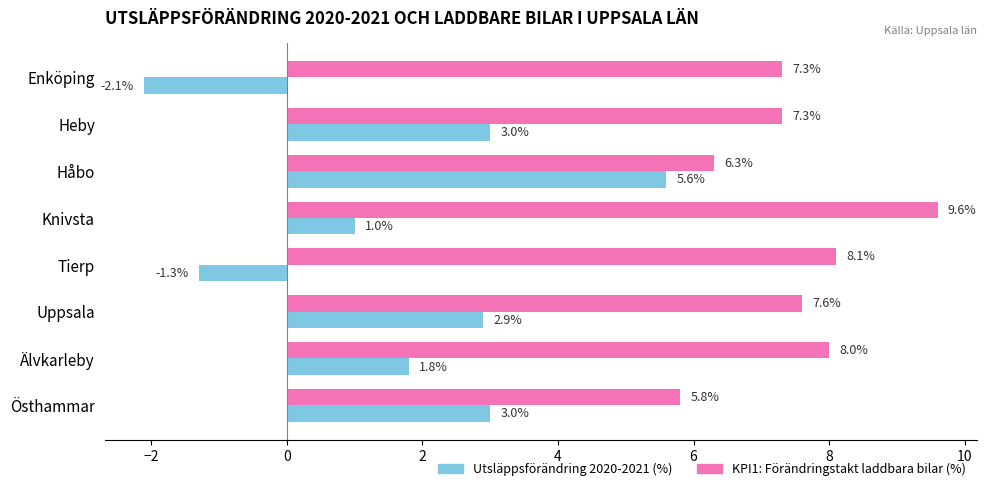

At Enköping, list the series in order from largest to smallest.

KPI1: Förändringstakt laddbara bilar (%), Utsläppsförändring 2020-2021 (%)